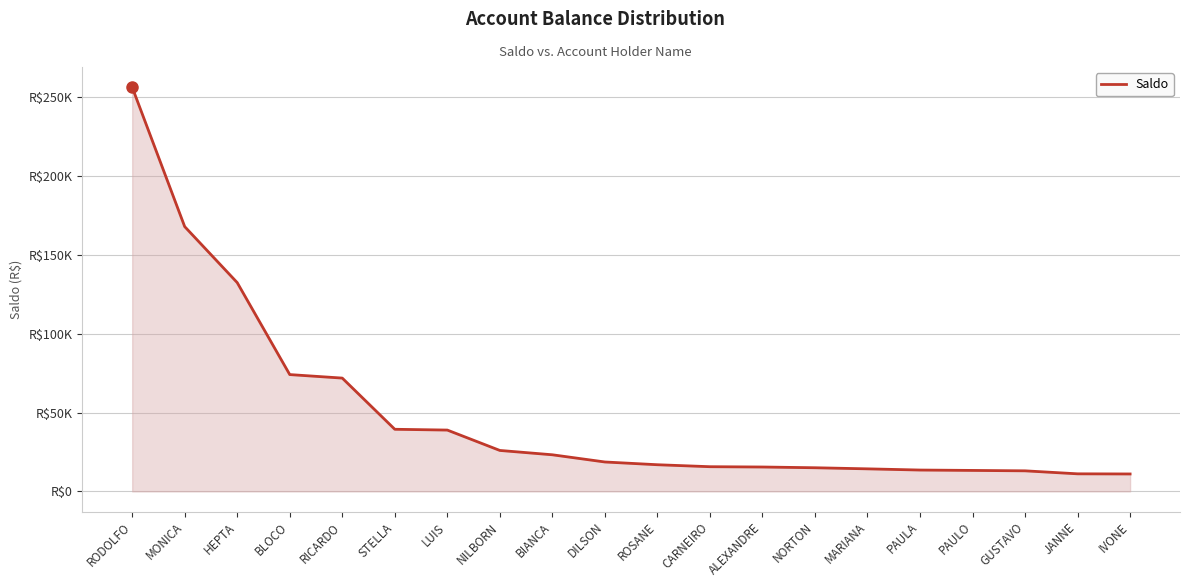

True or false: the data shows 13302.0 at PAULO.

True